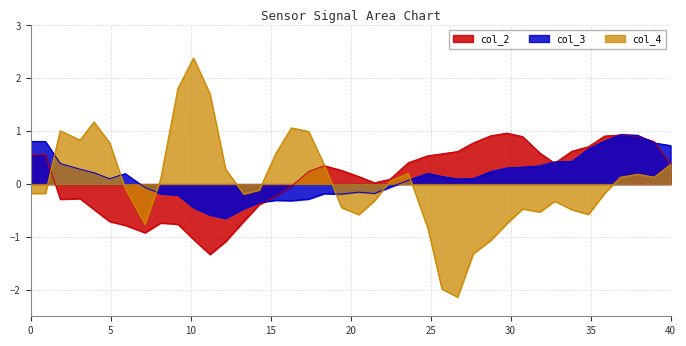

True or false: col_2 and col_4 intersect in this chart.

True